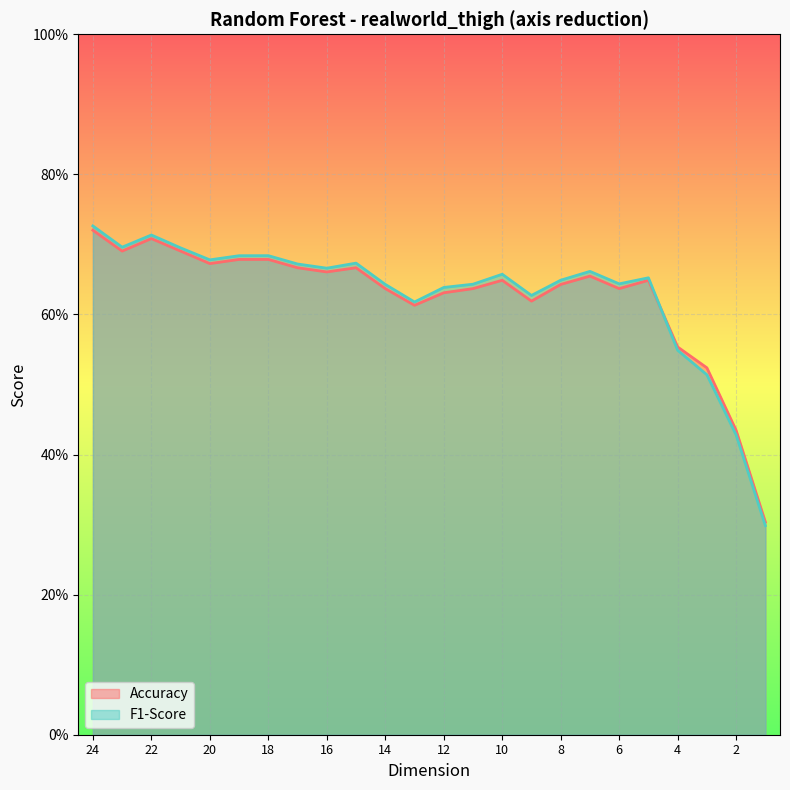

True or false: Accuracy and F1-Score intersect in this chart.

True